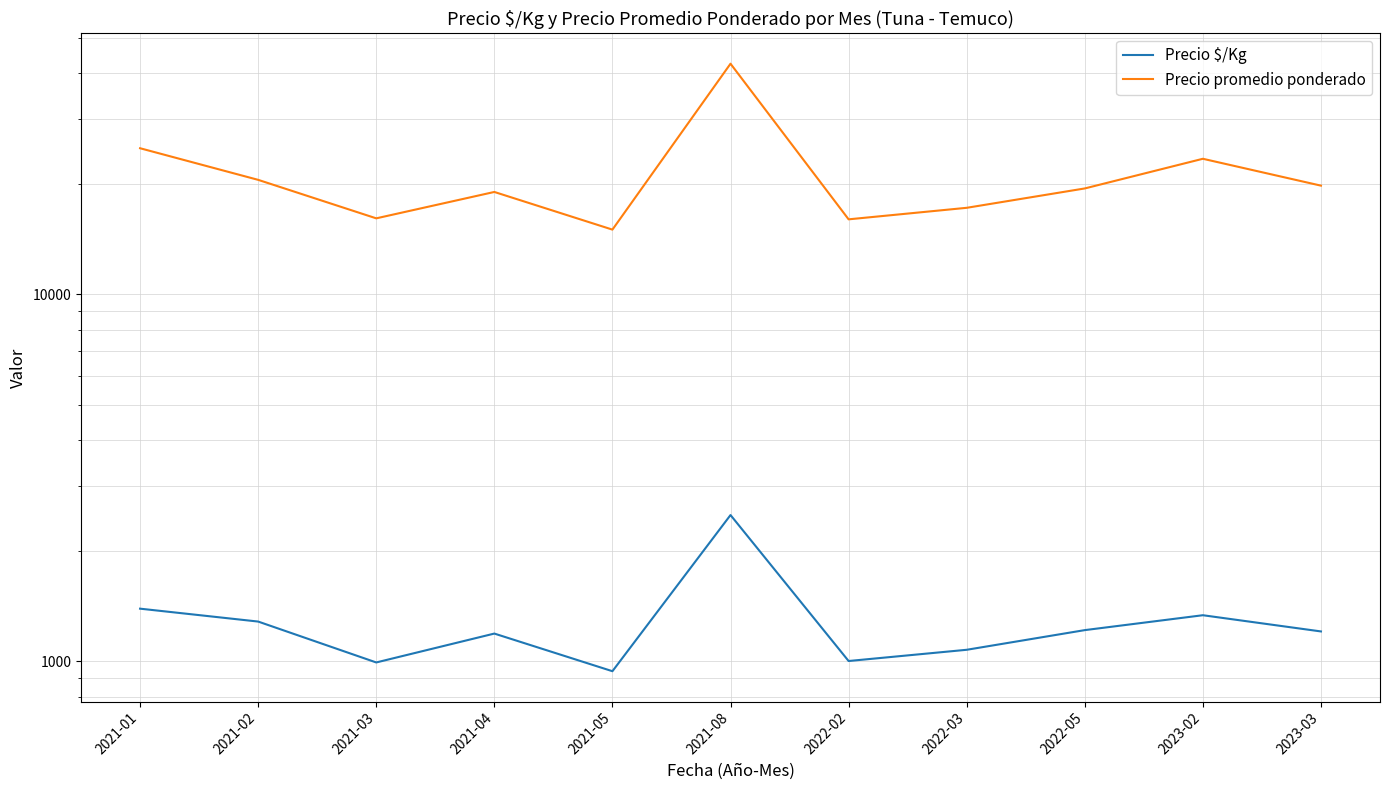

How many values in the Precio $/Kg series are below 1204?

5